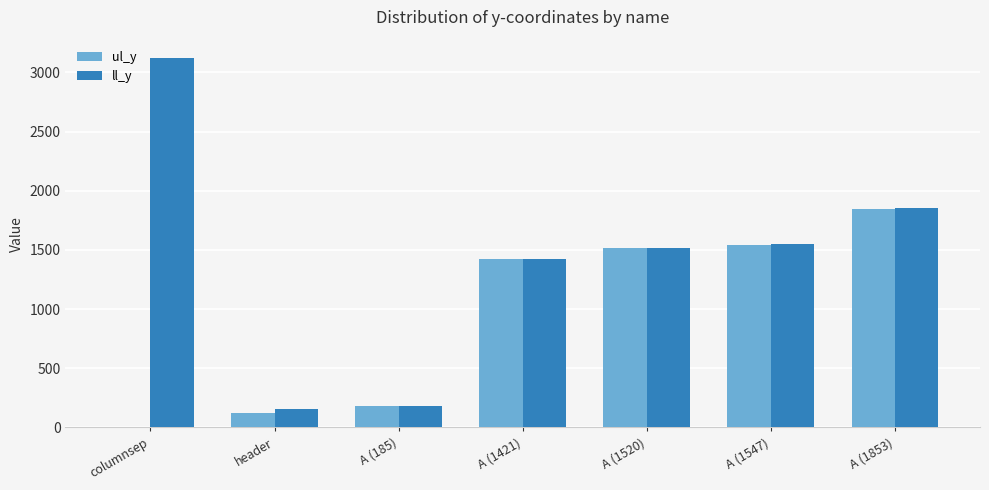

Which series changed the most between columnsep and header?

ll_y